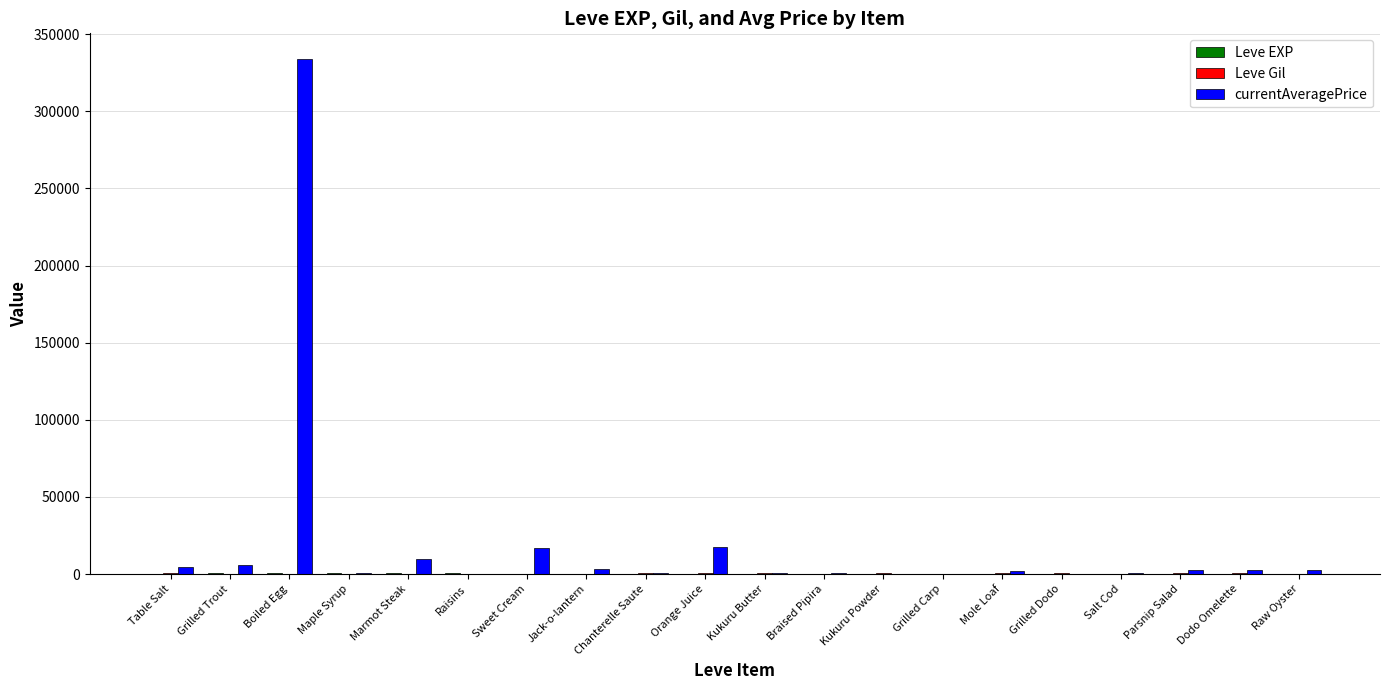

How many groups of bars are there?

20